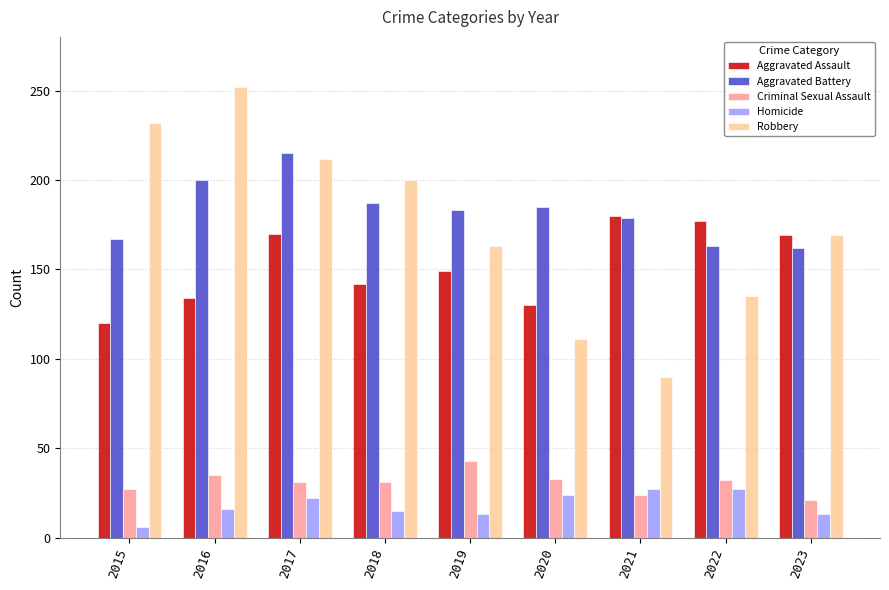

At which category does the chart reach its peak across all series?

2016